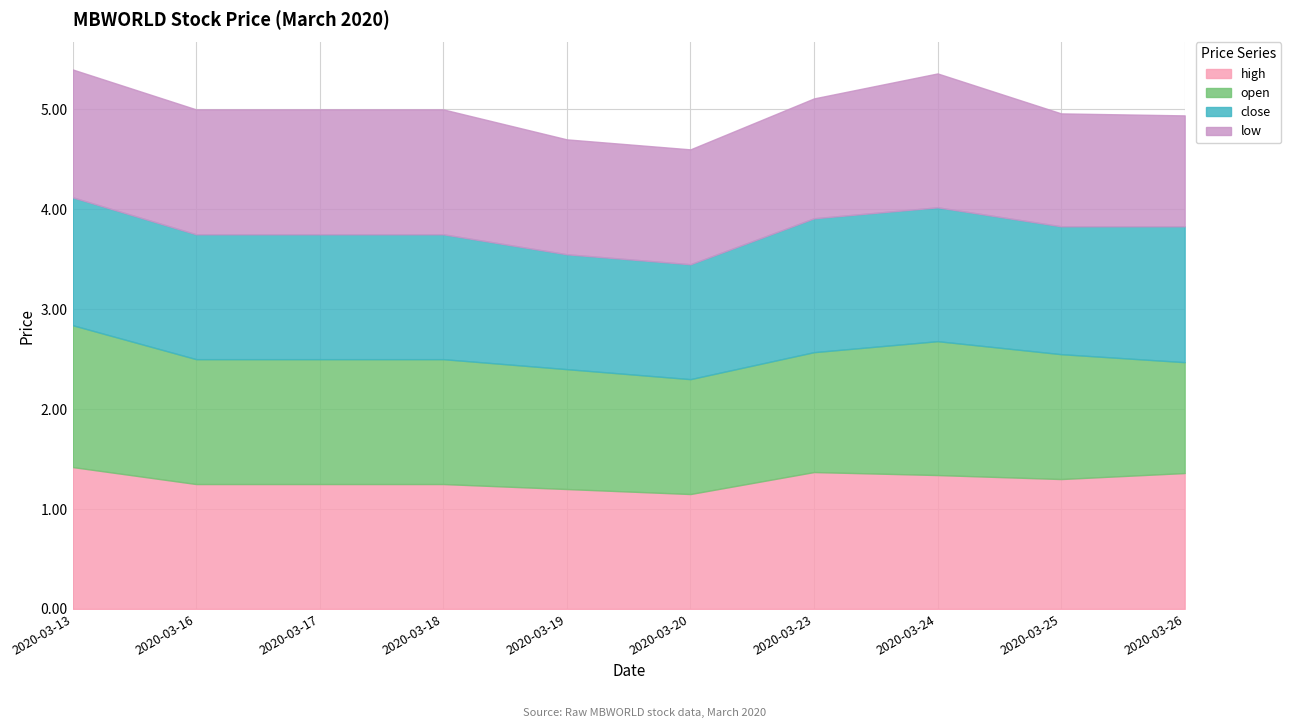

How many series are shown in this chart?

4